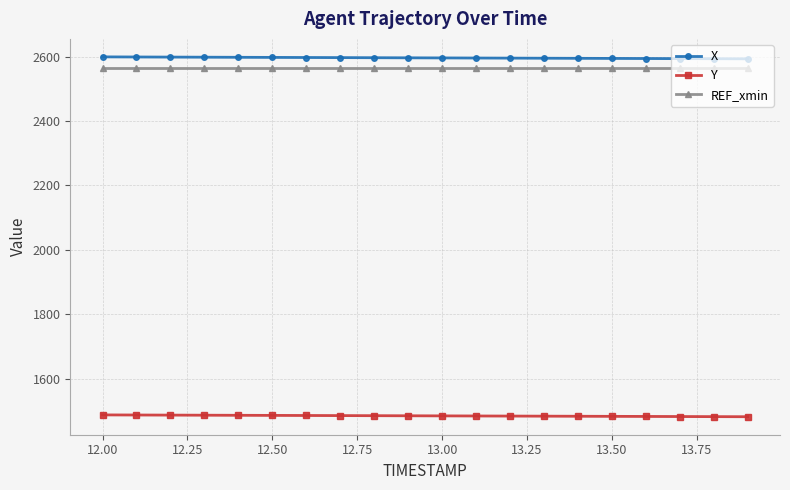

What is the difference between the maximum and second lowest values in the X series?

5.7